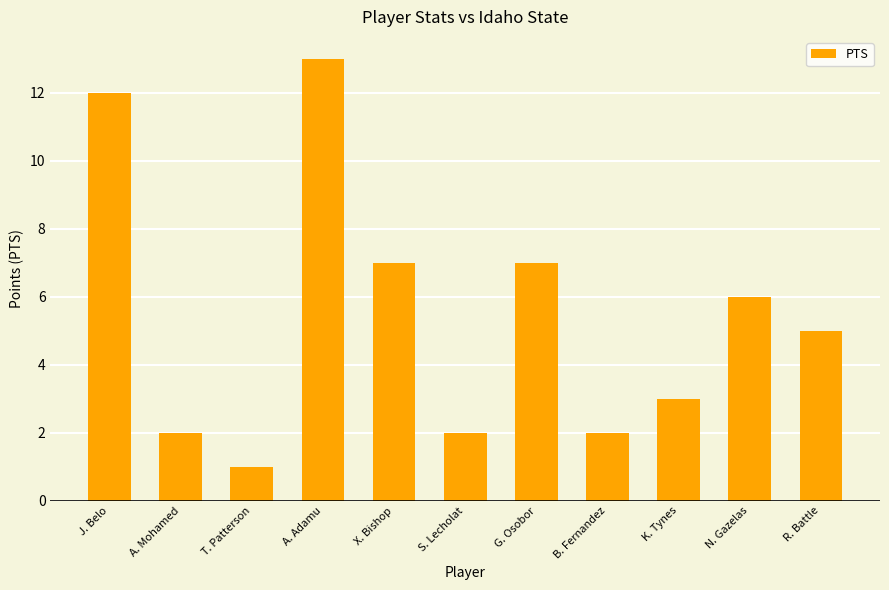

The value at B. Fernandez is 2. True or false?

True